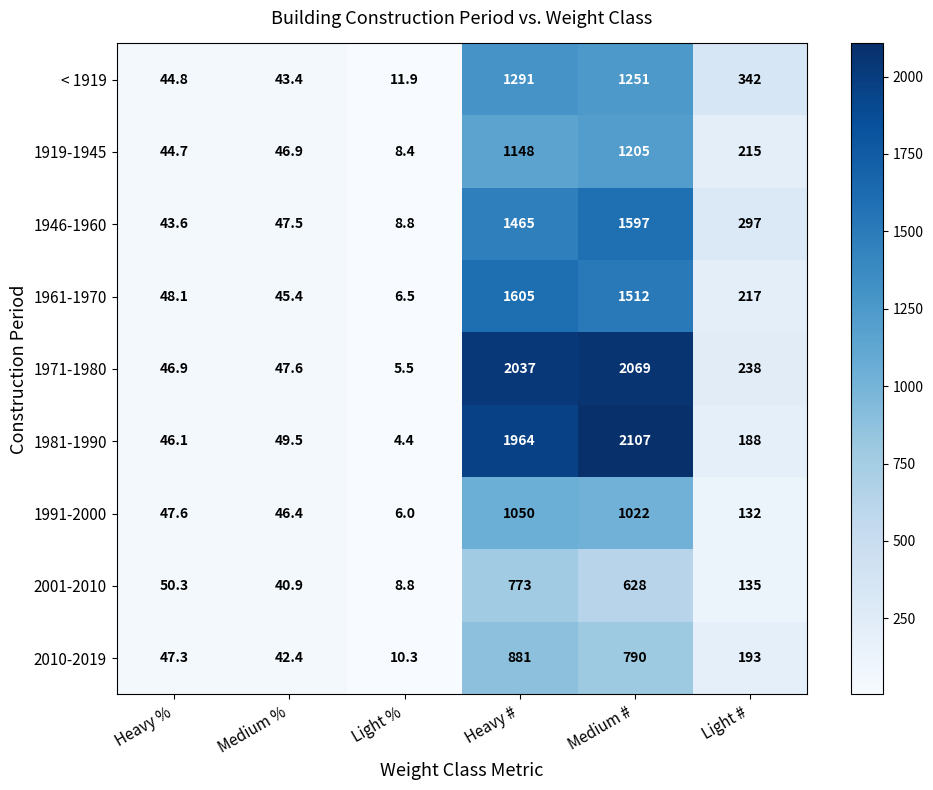

At which category does the chart reach its peak across all series?

Medium #